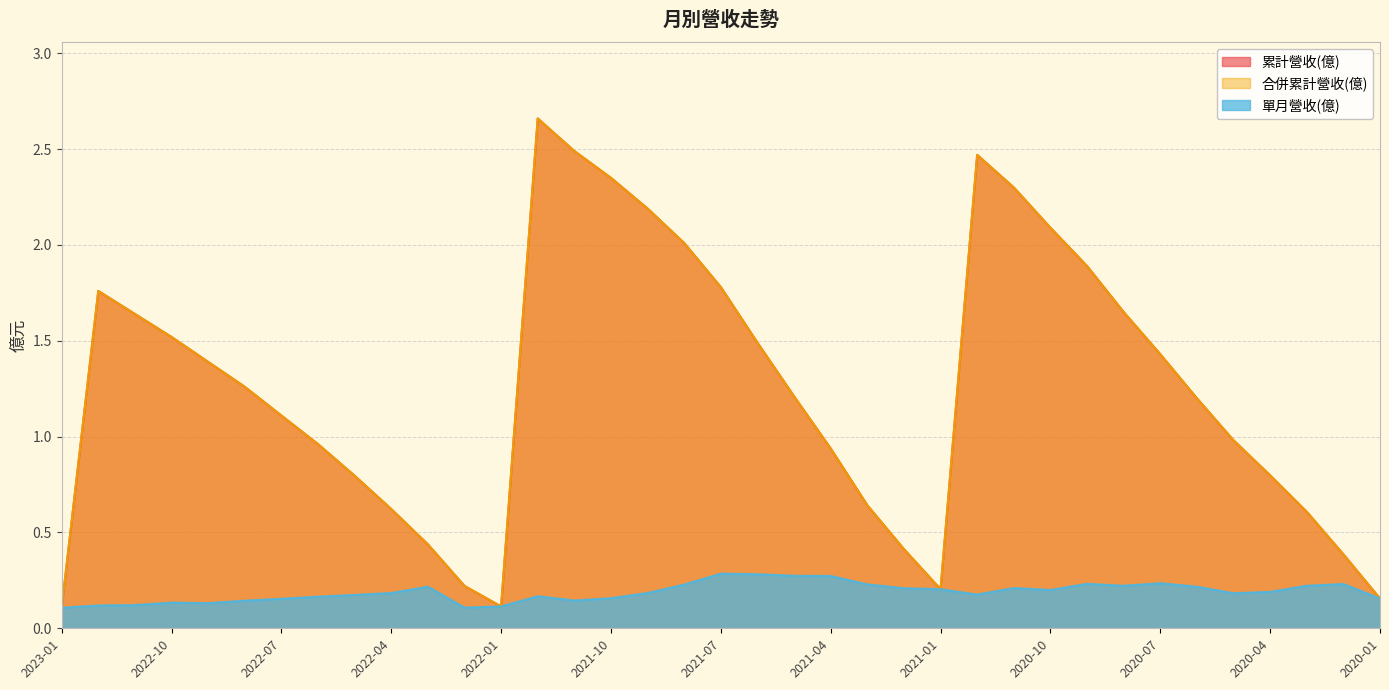

Rank the categories by 合併累計營收(億) value from lowest to highest.

2023-01, 2022-01, 2020-01, 2021-01, 2022-02, 2020-02, 2021-02, 2022-03, 2020-03, 2022-04, 2021-03, 2022-05, 2020-04, 2021-04, 2022-06, 2020-05, 2022-07, 2020-06, 2021-05, 2022-08, 2022-09, 2020-07, 2021-06, 2022-10, 2022-11, 2020-08, 2022-12, 2021-07, 2020-09, 2021-08, 2020-10, 2021-09, 2020-11, 2021-10, 2020-12, 2021-11, 2021-12